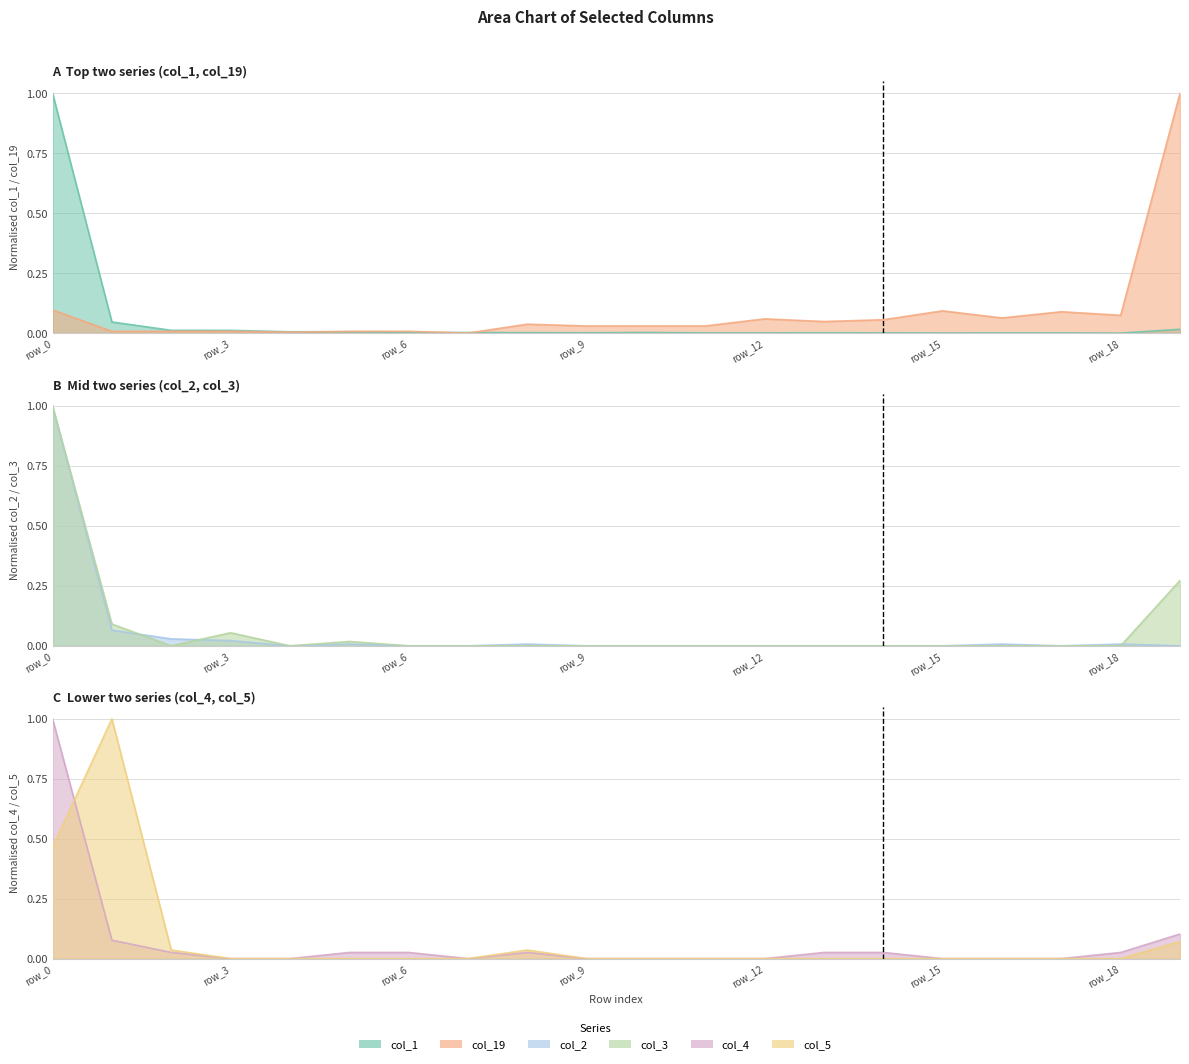

List the labels in order of col_2 value, smallest first.

row_4, row_6, row_7, row_9, row_10, row_11, row_12, row_13, row_14, row_15, row_17, row_19, row_5, row_8, row_16, row_18, row_3, row_2, row_1, row_0